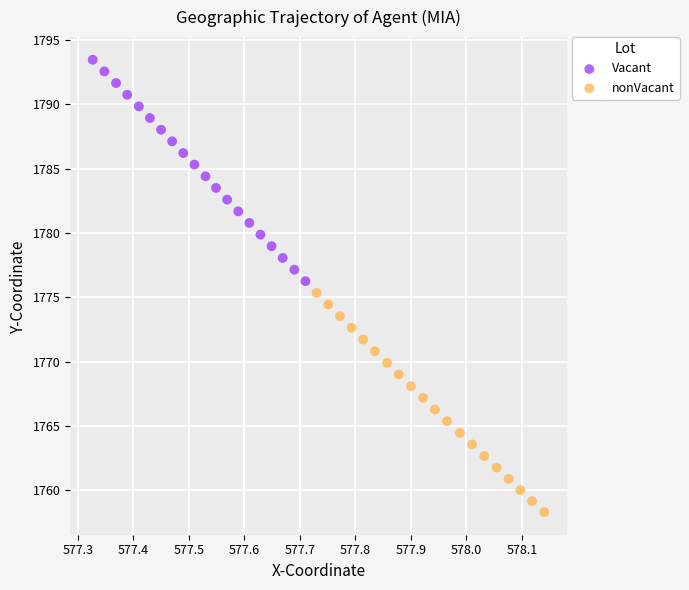

What are all the series names shown in the legend?

Vacant, nonVacant